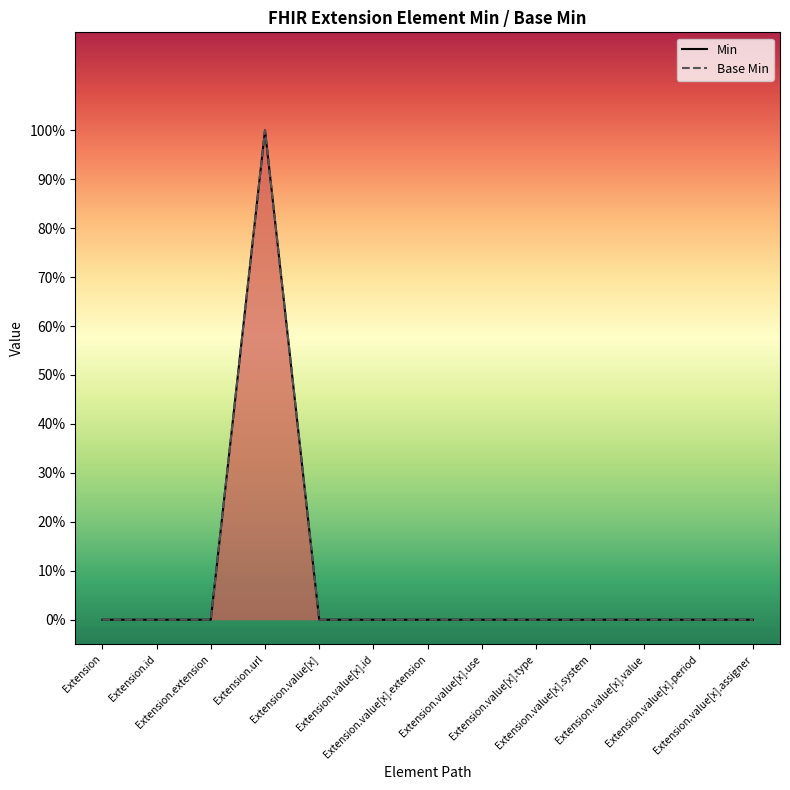

What position from the right is Extension.value[x].period?

2